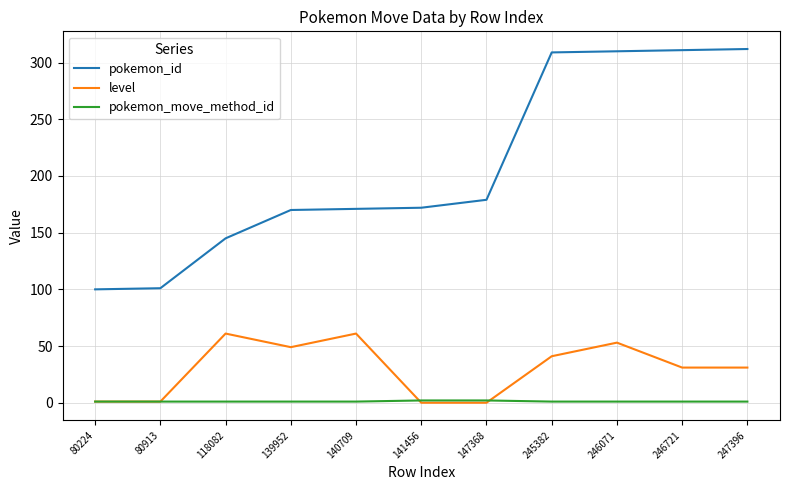

Rank the series by their maximum value, from highest to lowest.

pokemon_id, level, pokemon_move_method_id